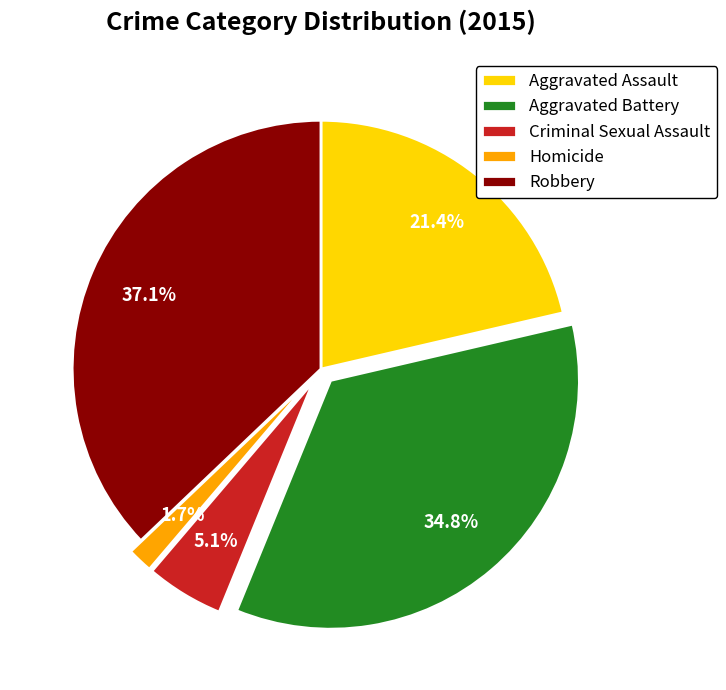

How many segments does this pie chart have?

5